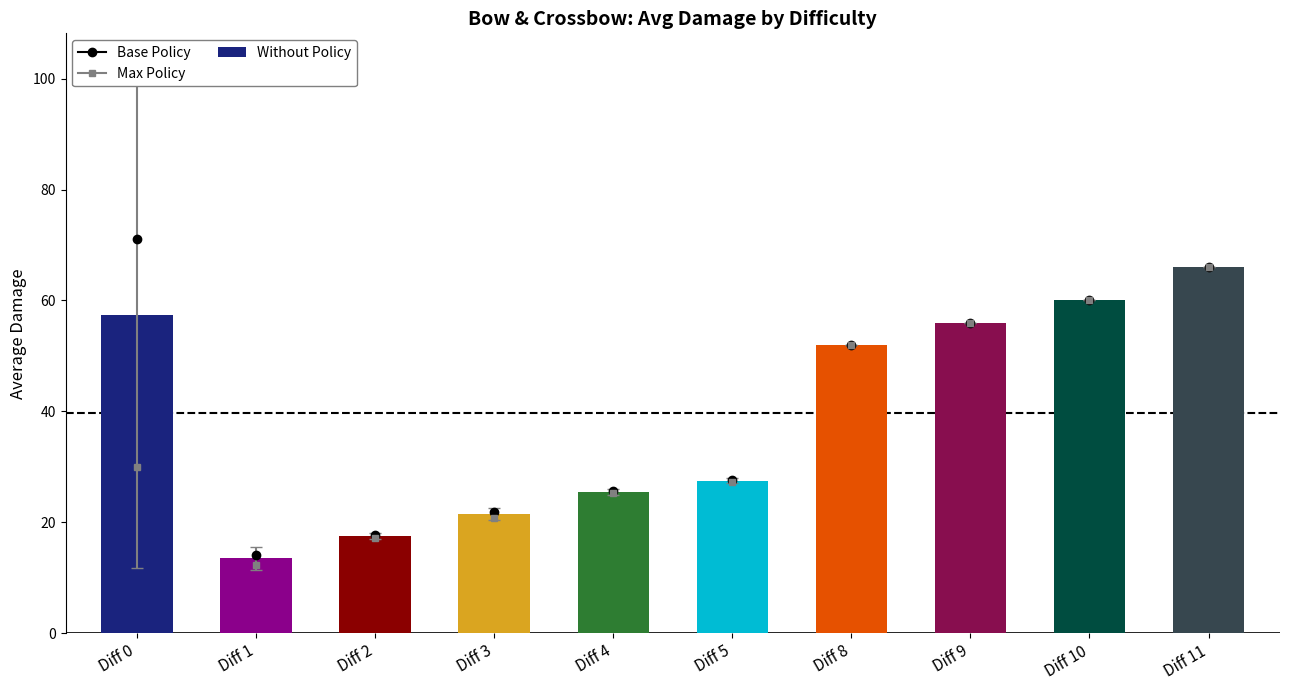

Read the value at Diff 4.

25.5